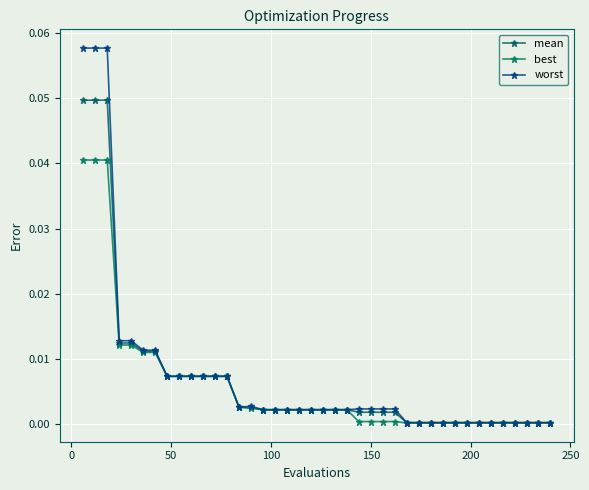

Which series has the largest total across all categories?

worst